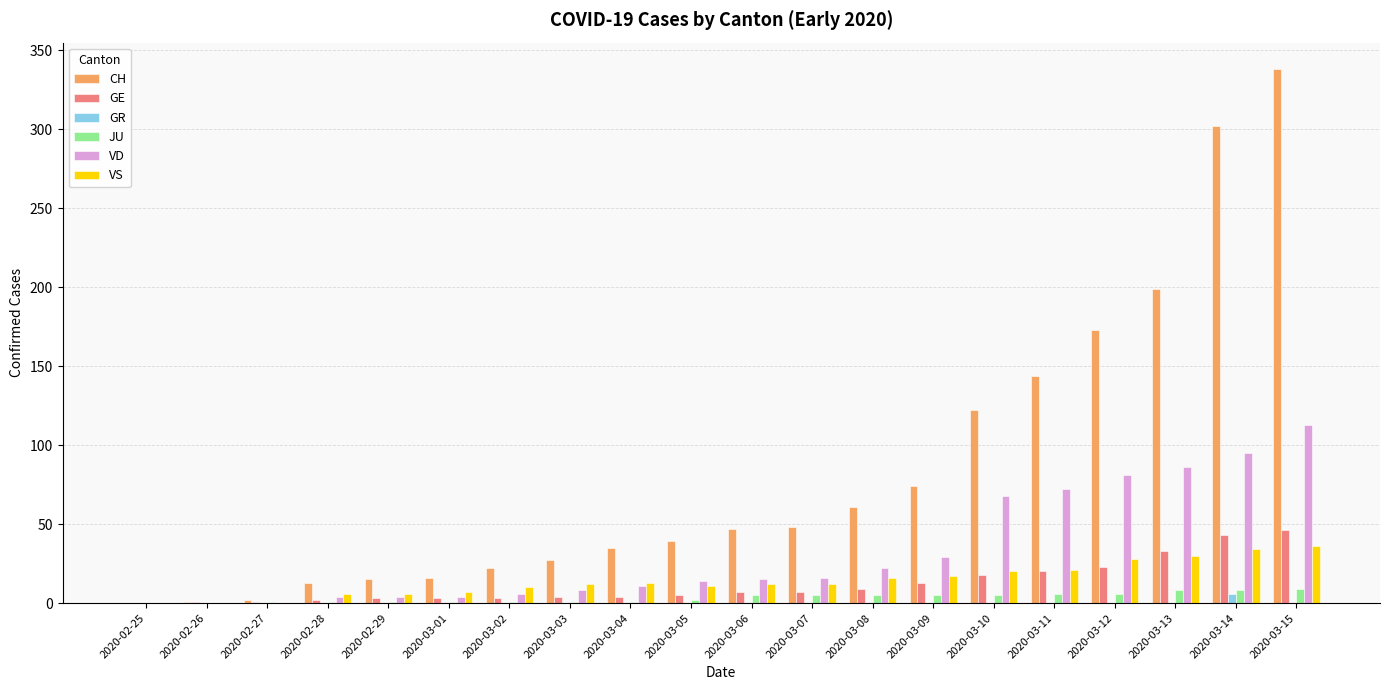

True or false: VD has a value of 72 at 2020-03-11.

True